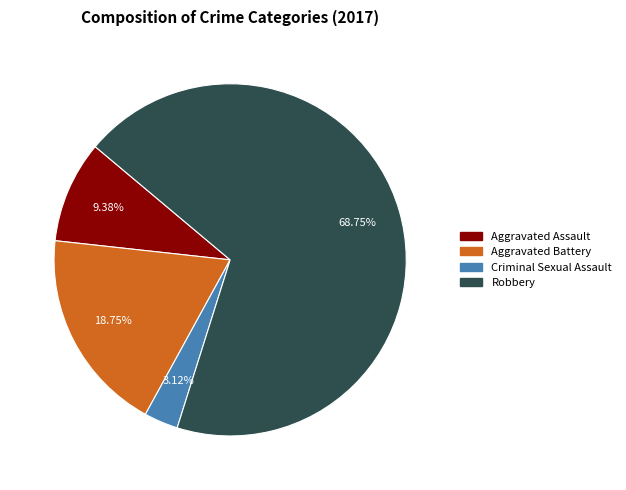

Rank the categories by value from lowest to highest.

Criminal Sexual Assault, Aggravated Assault, Aggravated Battery, Robbery